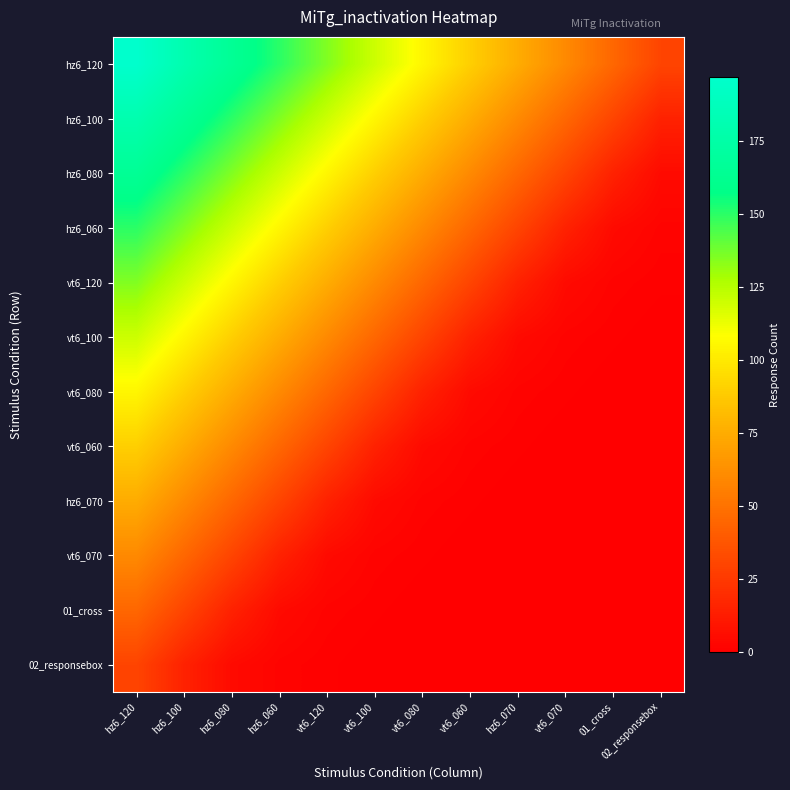

Which series has the widest spread of values?

hz6_120